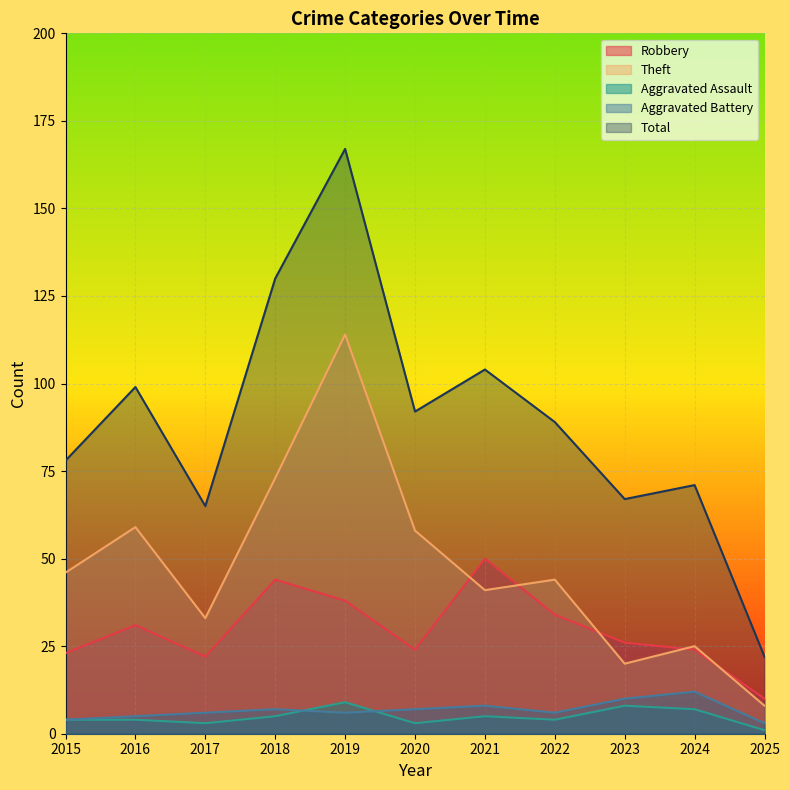

The Aggravated Assault series shows 15 at 2019. True or false?

False